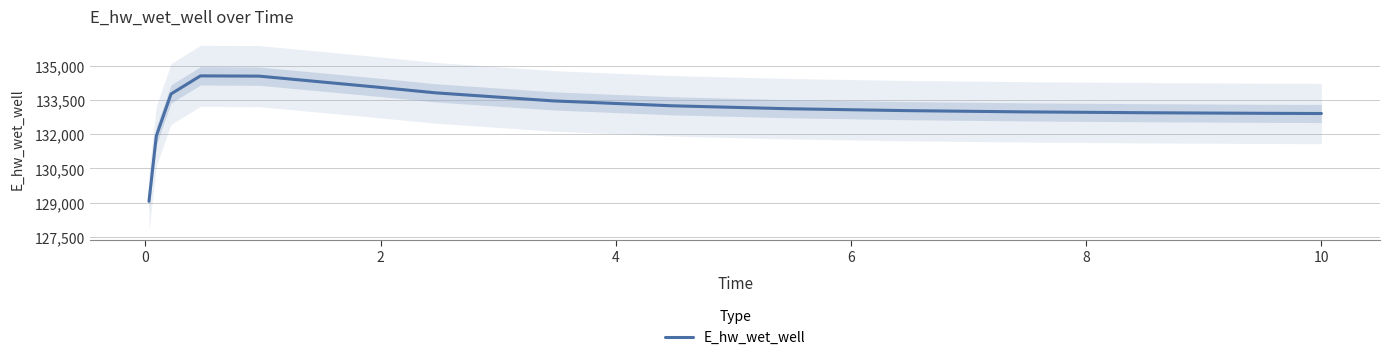

Reading left to right, extract all data points from this chart.

129051.6	131934.7	133780.2	134577.7	134565.9	134082.9	133829.9	133476.0	133261.8	133130.3	133047.0	132992.2	132955.1	132929.5	132919.5